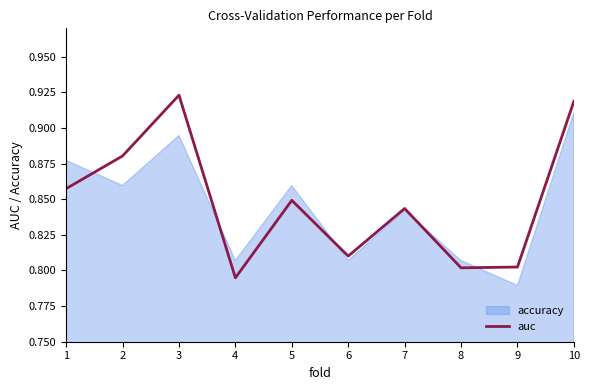

True or false: the data has more than 1 interior local peaks.

True